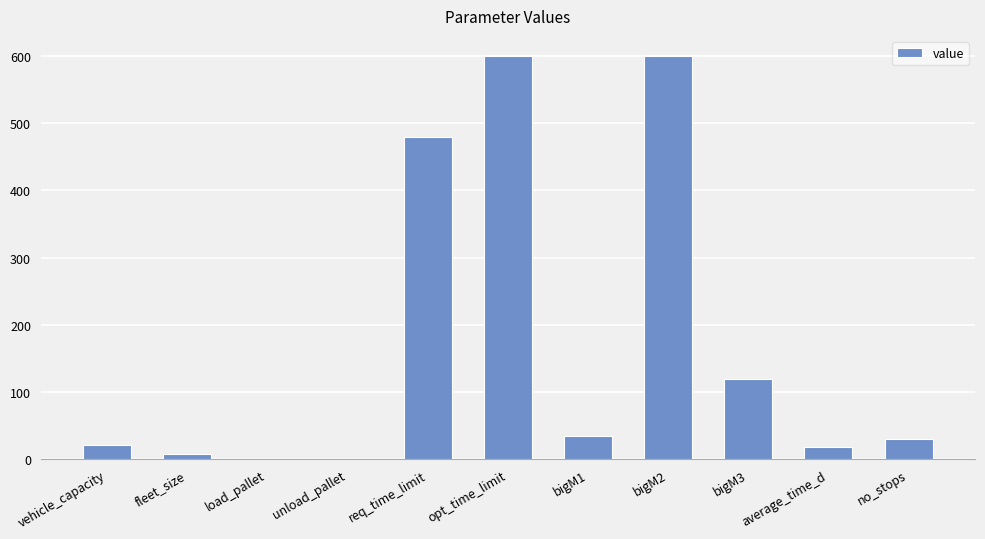

What is the greatest value displayed?

600.0